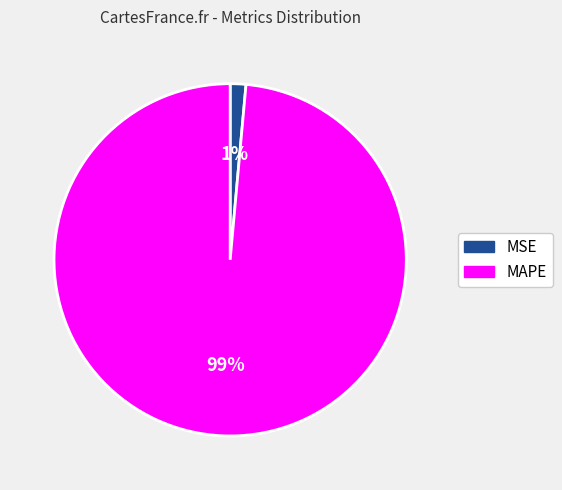

Is MAPE the majority of the pie?

Yes